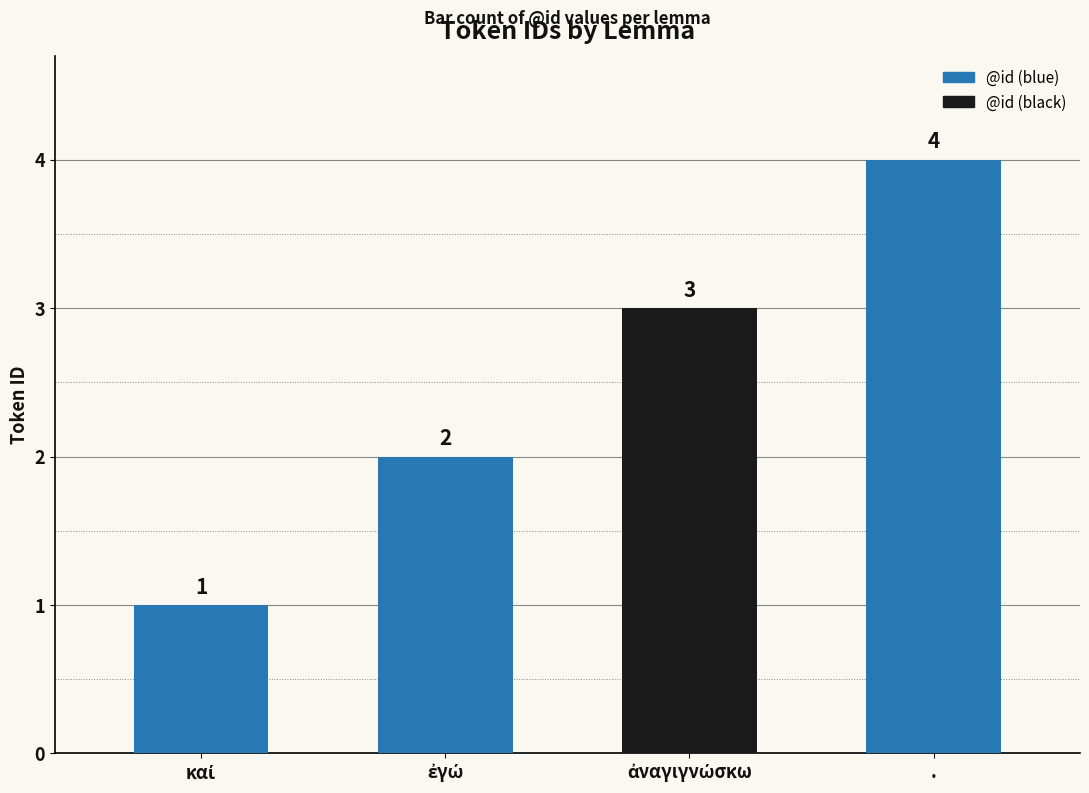

Which label corresponds to the largest value in the chart?

.